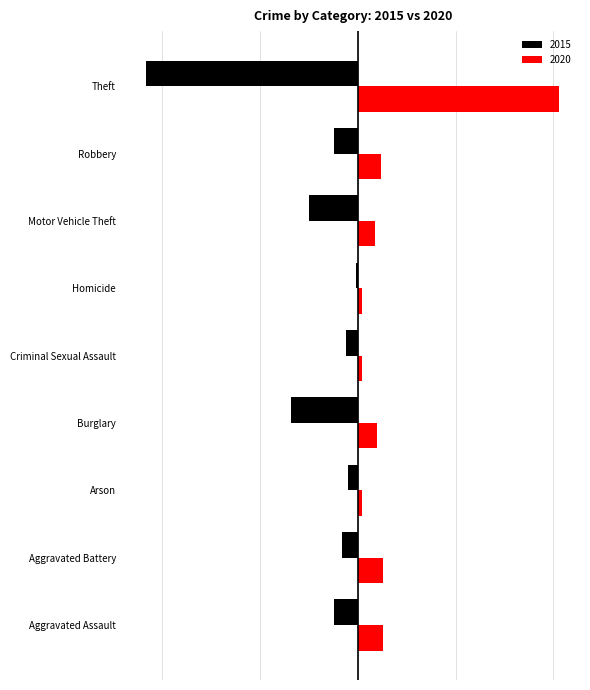

The 2020 series shows 23 at Aggravated Battery. True or false?

False